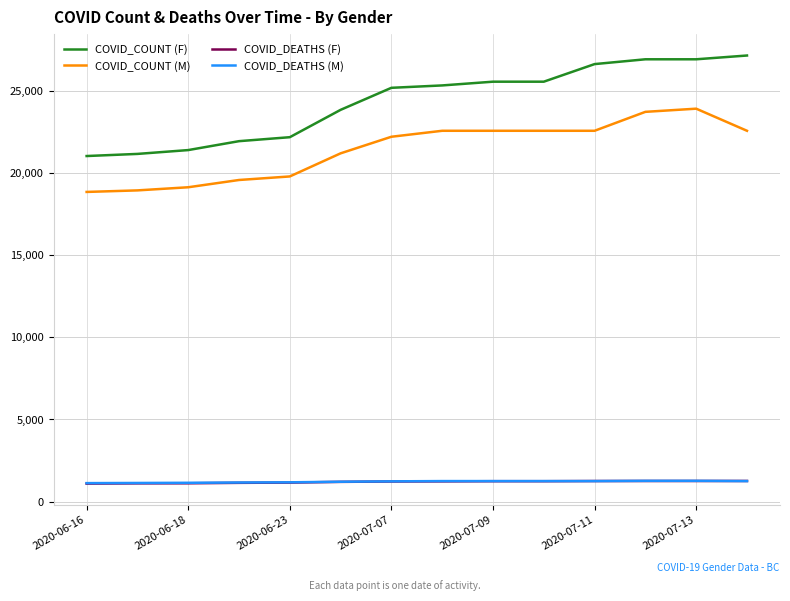

What is the minimum value for COVID_DEATHS (M)?

1122